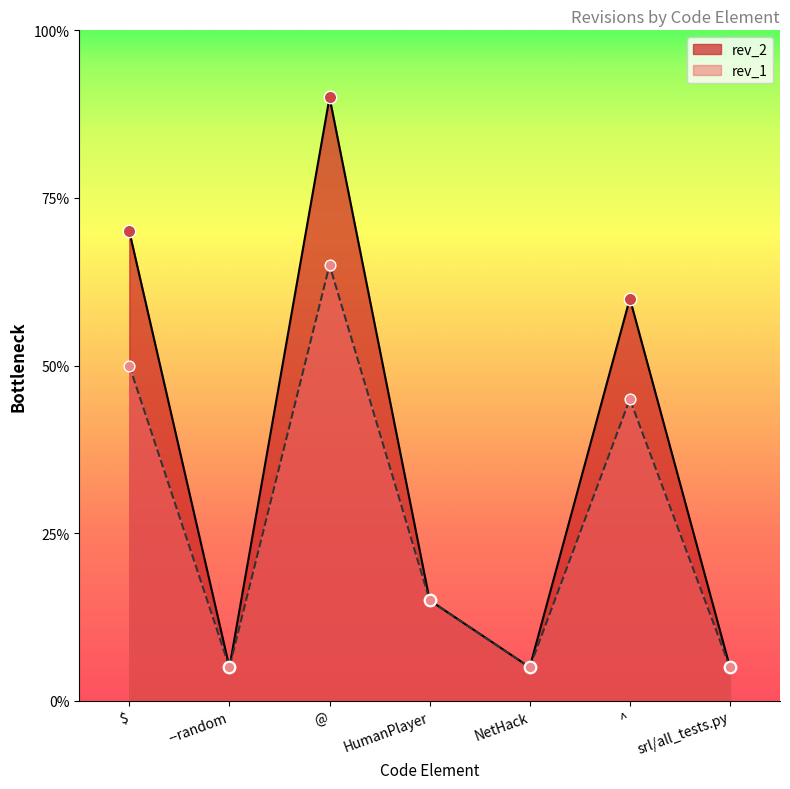

What are all the series names shown in the legend?

rev_2, rev_1